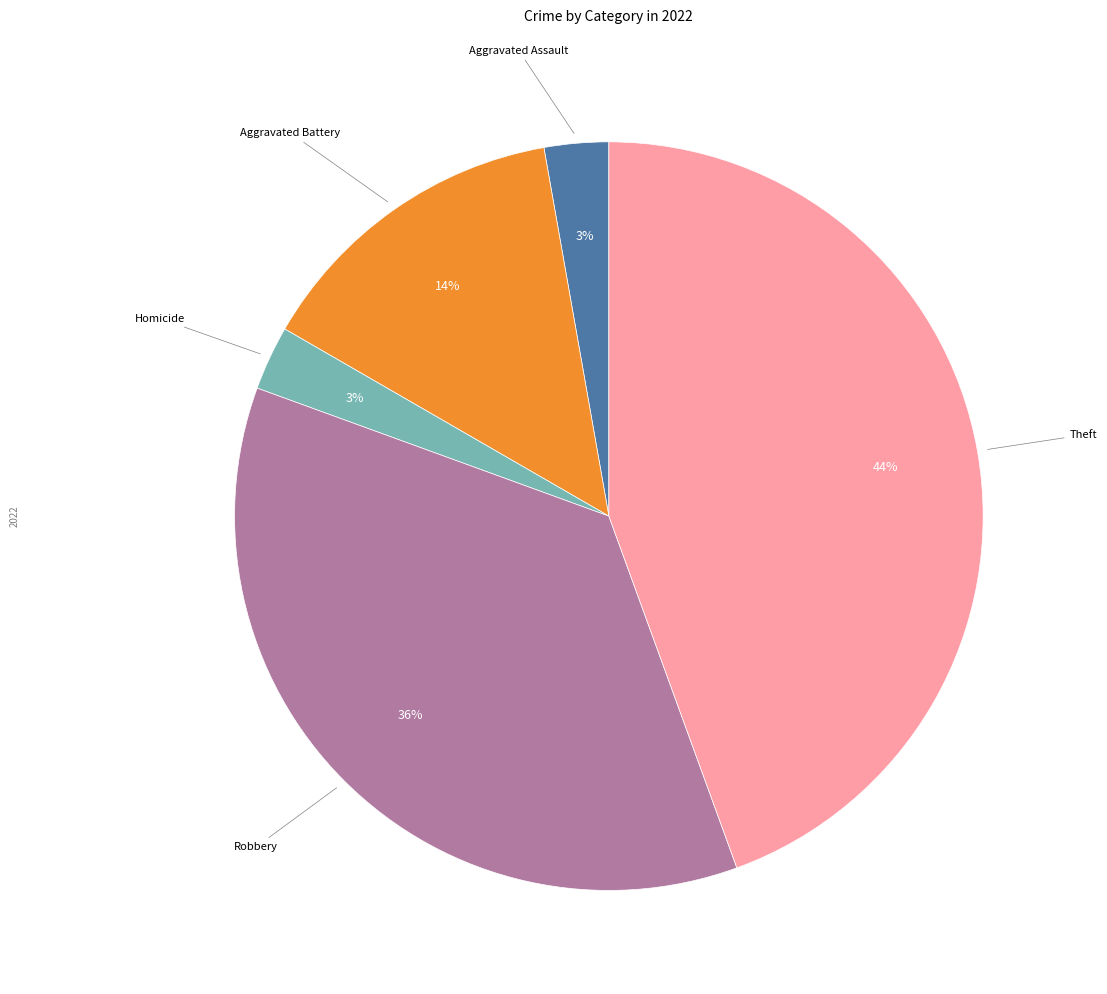

To the nearest percent, what is the average slice percentage?

20%